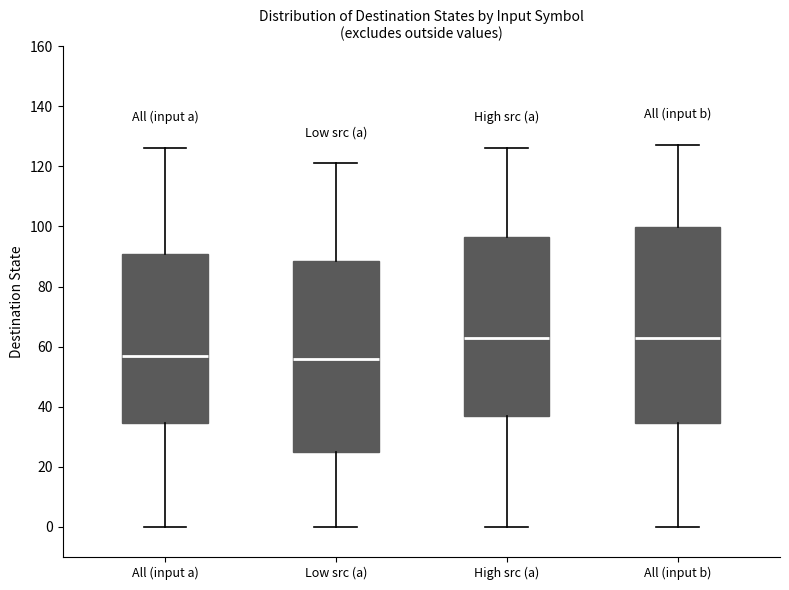

Reading left to right, read every box against the y-axis: the position of its median line, the range the box covers, and the ends of its whiskers. The values are not printed on the chart, so give them approximately, as read against the axis.

All (input a): median 58, box 34 to 92, whiskers 0 to 126
Low src (a): median 56, box 26 to 88, whiskers 0 to 122
High src (a): median 64, box 38 to 96, whiskers 0 to 126
All (input b): median 64, box 34 to 100, whiskers 0 to 128